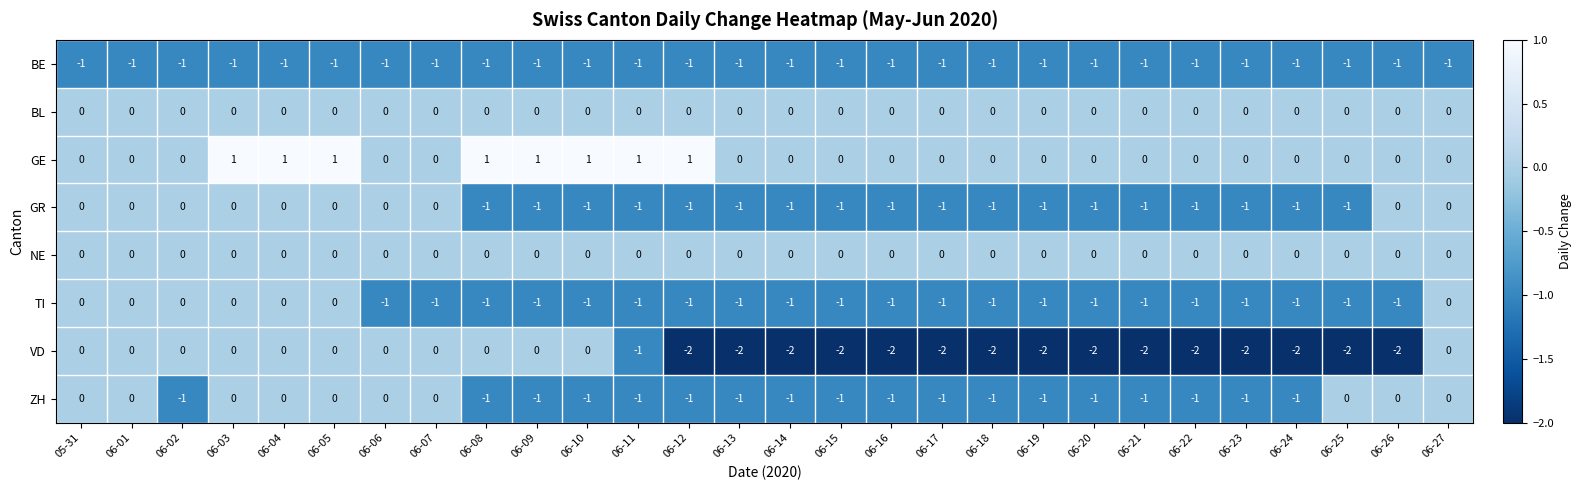

Which series changed the most between 06-06 and 06-25?

VD